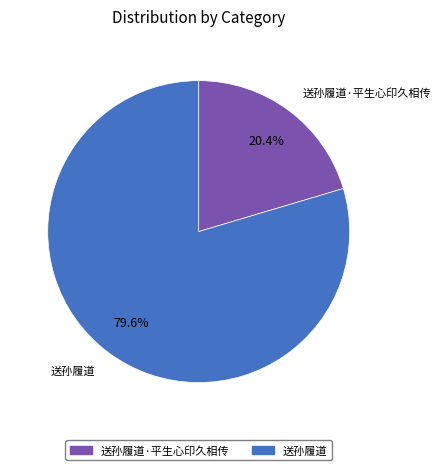

Is there a majority slice in this chart?

Yes